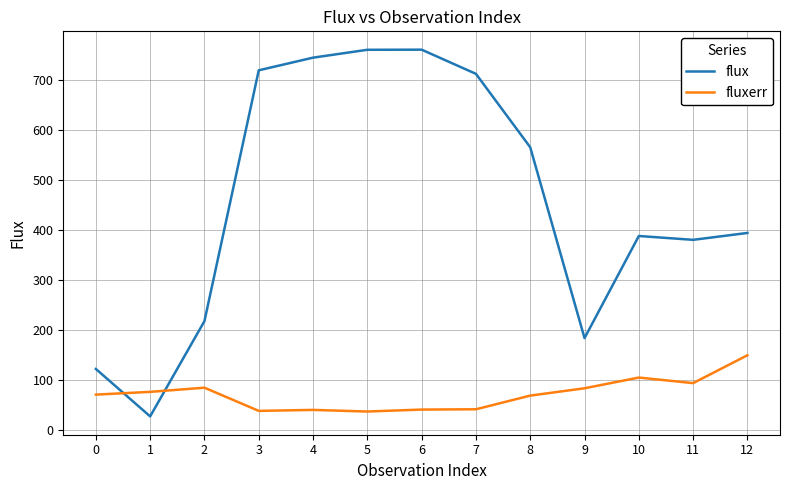

Rank the series at 1 from highest to lowest value.

fluxerr, flux